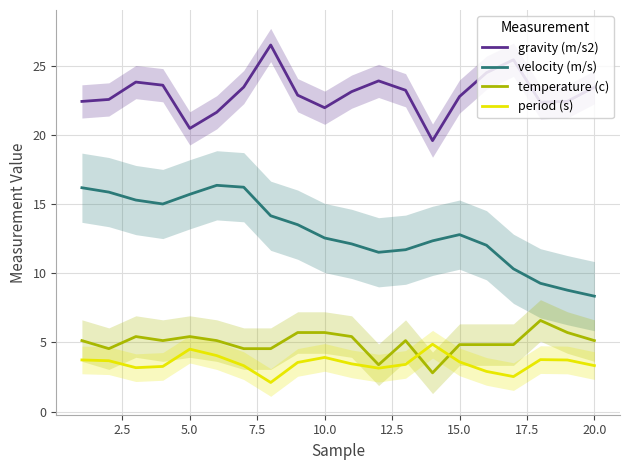

True or false: gravity (m/s2) and period (s) cross at least once.

False